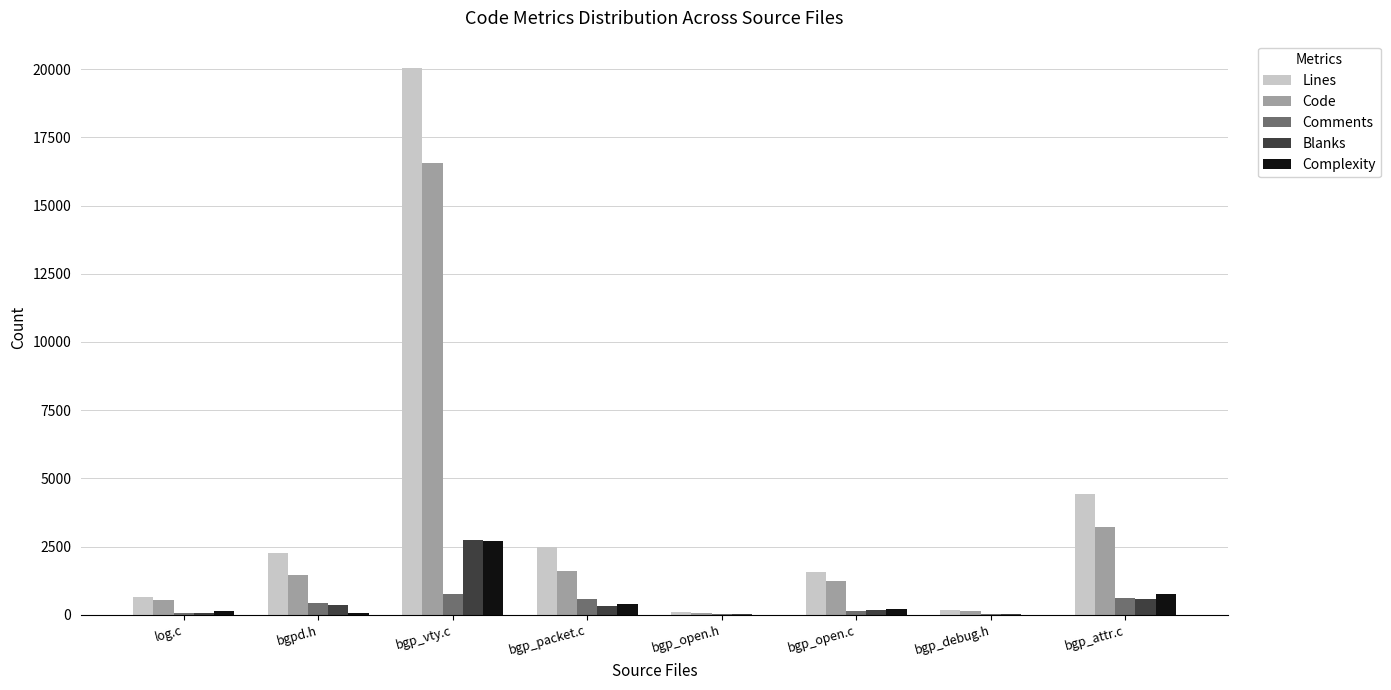

Which series changed the most between bgp_open.c and bgp_attr.c?

Lines